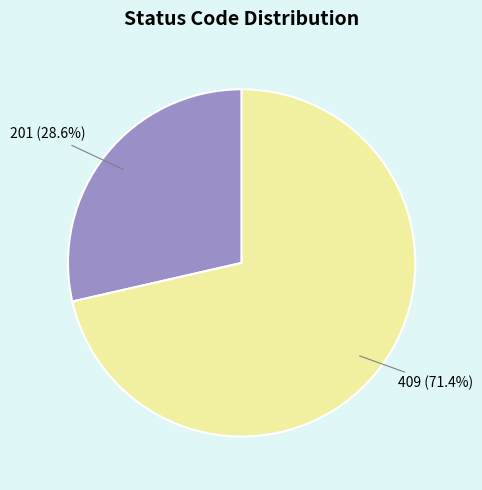

How many slices are in this pie chart?

2